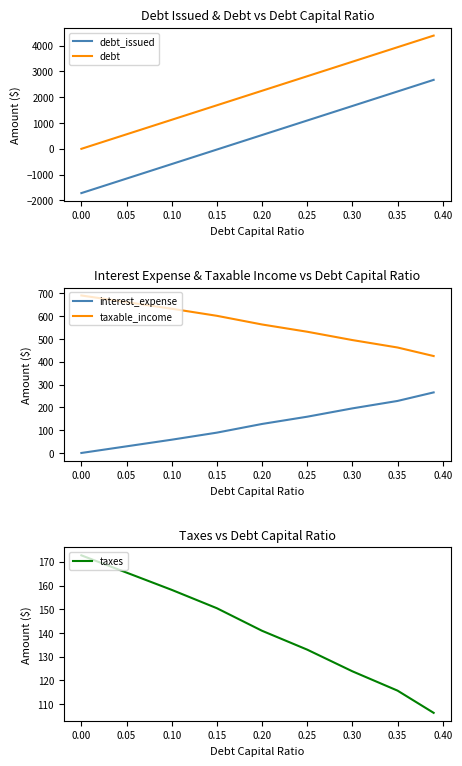

What is the difference between the second highest and minimum values in the interest_expense series?

228.2